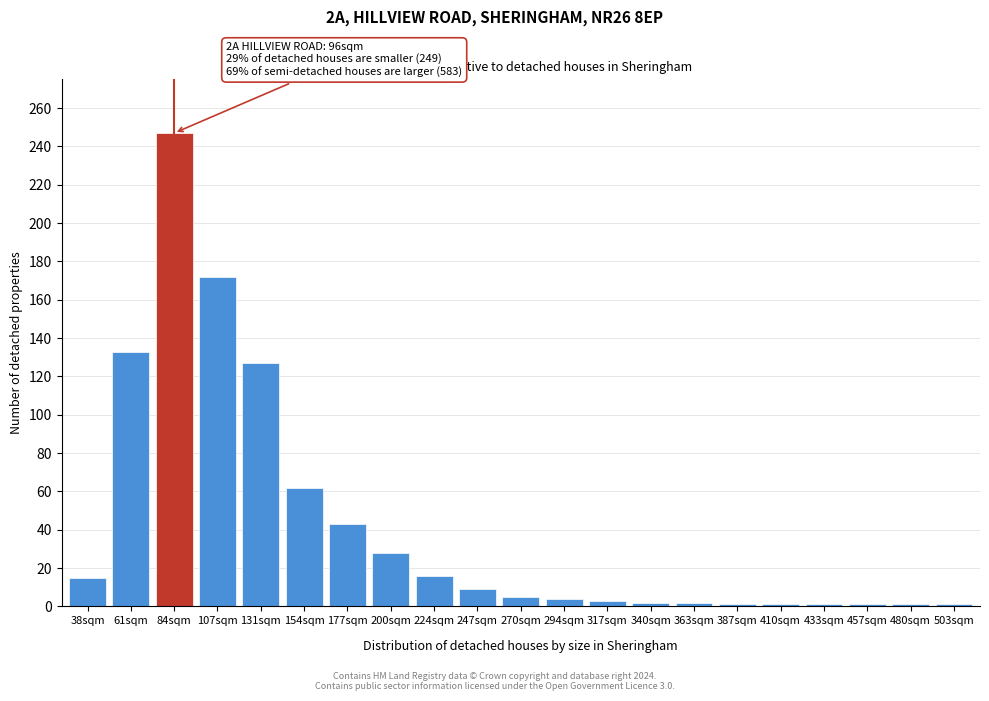

Where is the data nearest to the value 124?

131sqm